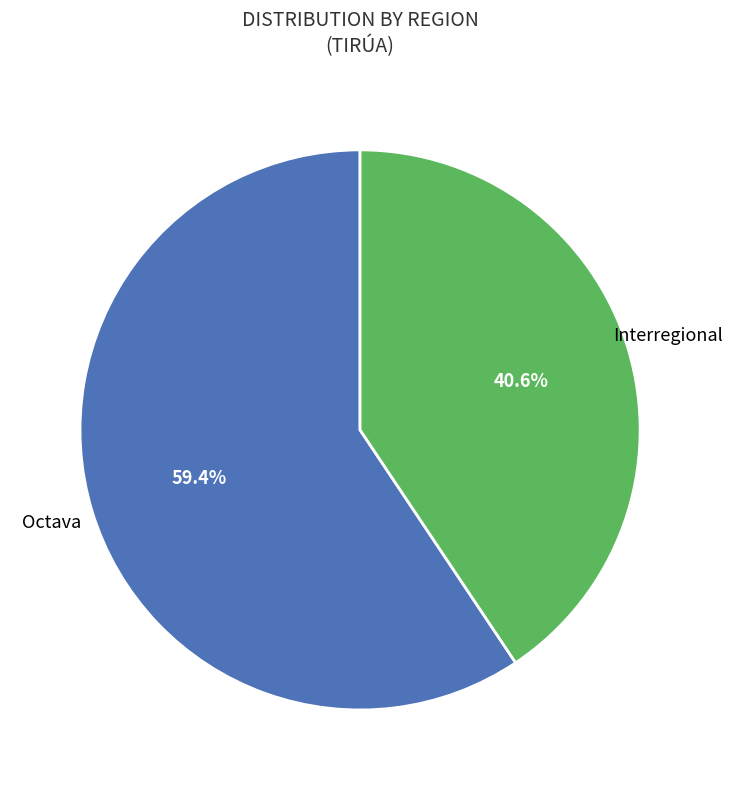

Does any single category account for the majority?

Yes